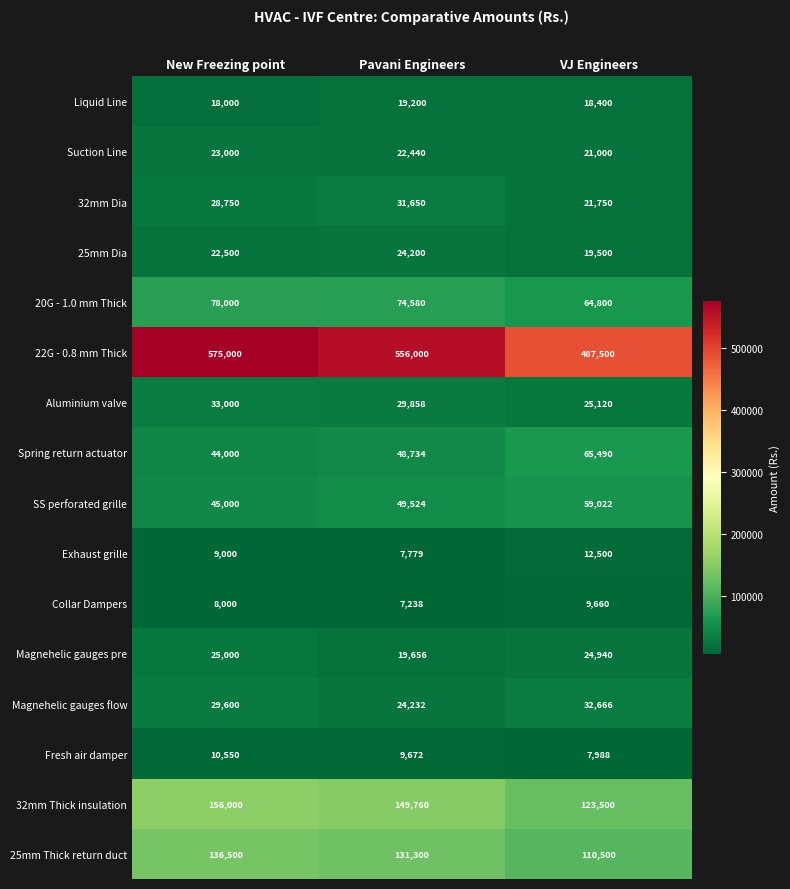

What is the maximum value shown in the chart?

575000